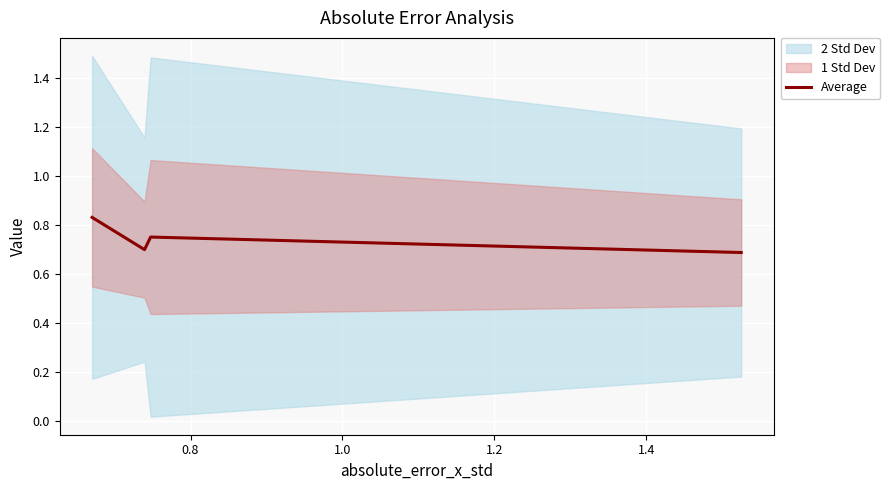

What is the minimum value for Average?

0.7